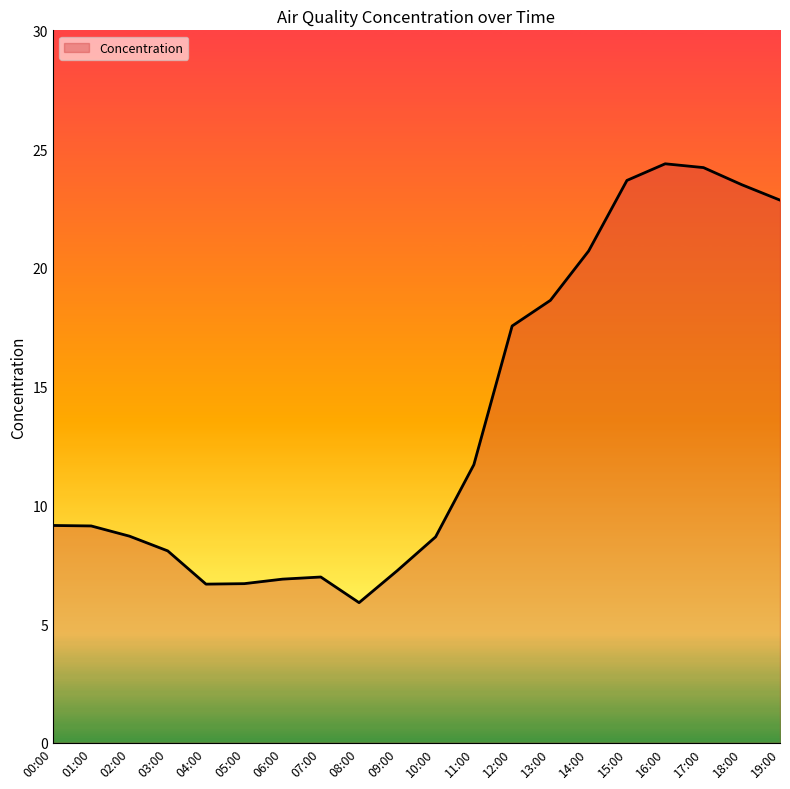

True or false: the data shows 7.0 at 07:00.

True